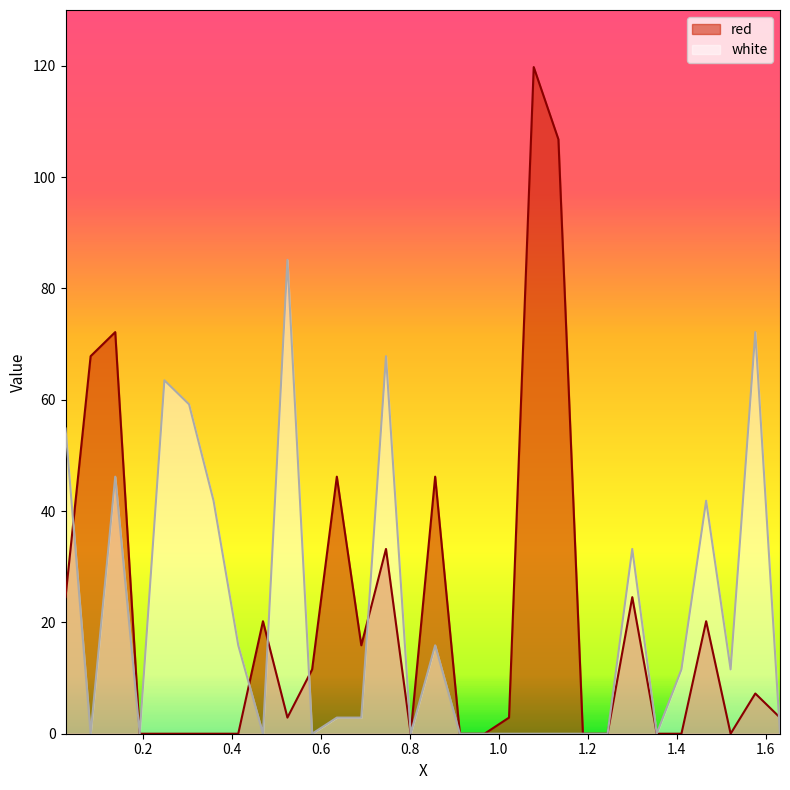

Reading left to right, transcribe all the data shown in this chart.

red: 0.0268=24.5	0.0832=67.8	0.1385=72.1	0.1935=0.0	0.249=0.0	0.3045=0.0	0.3595=0.0	0.415=0.0	0.4705=20.2	0.5255=2.9	0.581=11.6	0.6365=46.2	0.6915=15.9	0.747=33.2	0.8025=0.0	0.8575=46.2	0.913=0.0	0.9685=0.0	1.0235=2.9	1.079=119.8	1.1345=106.8	1.1895=0.0	1.245=0.0	1.3005=24.5	1.3555=0.0	1.411=0.0	1.4665=20.2	1.5215=0.0	1.577=7.2	1.6325=2.9
white: 0.0268=54.8	0.0832=0.0	0.1385=46.2	0.1935=0.0	0.249=63.5	0.3045=59.2	0.3595=41.8	0.415=15.9	0.4705=0.0	0.5255=85.1	0.581=0.0	0.6365=2.9	0.6915=2.9	0.747=67.8	0.8025=0.0	0.8575=15.9	0.913=0.0	0.9685=0.0	1.0235=0.0	1.079=0.0	1.1345=0.0	1.1895=0.0	1.245=0.0	1.3005=33.2	1.3555=0.0	1.411=11.6	1.4665=41.8	1.5215=11.6	1.577=72.1	1.6325=0.0